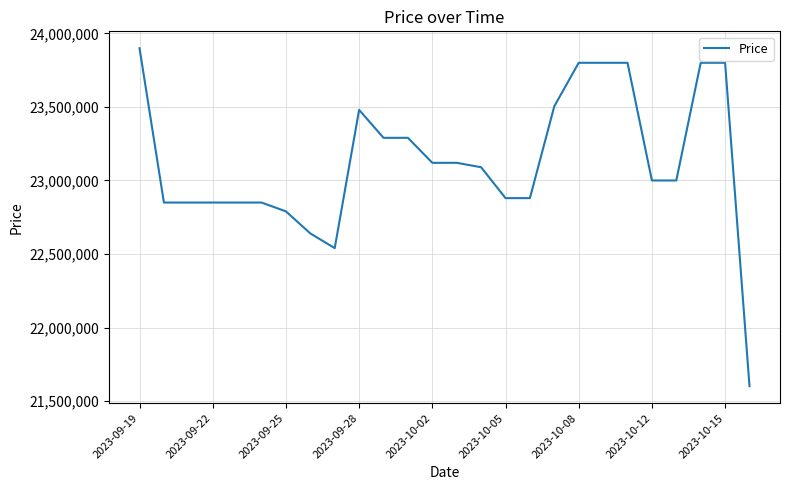

What is the difference between the maximum and minimum values?

2297380